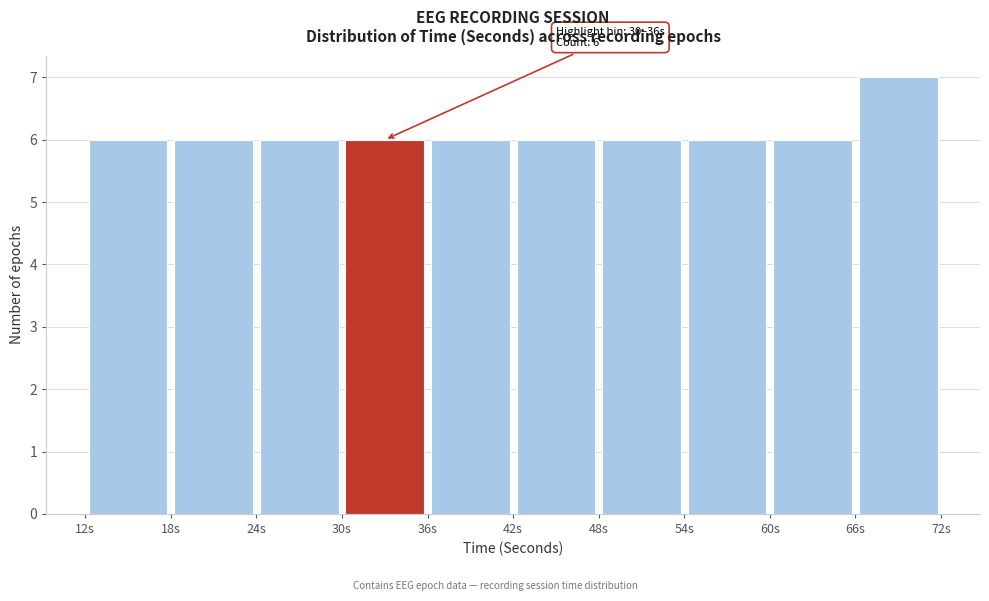

Which range on the x-axis has the tallest bar?

66 to 72